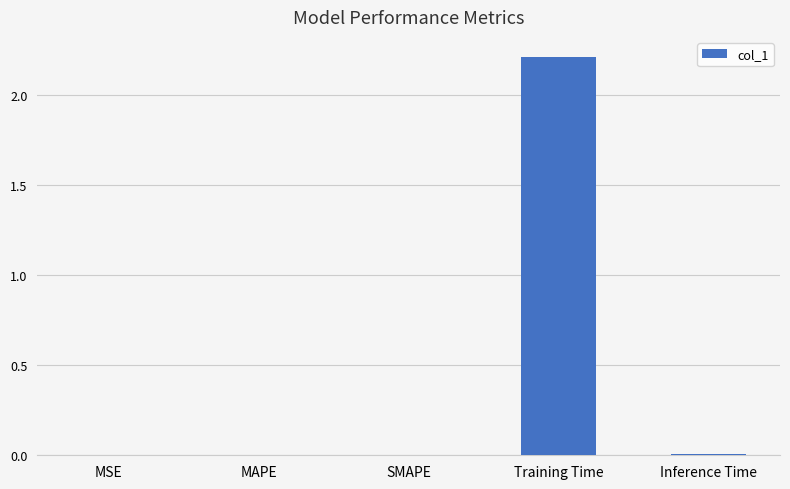

Are the bars horizontal?

No